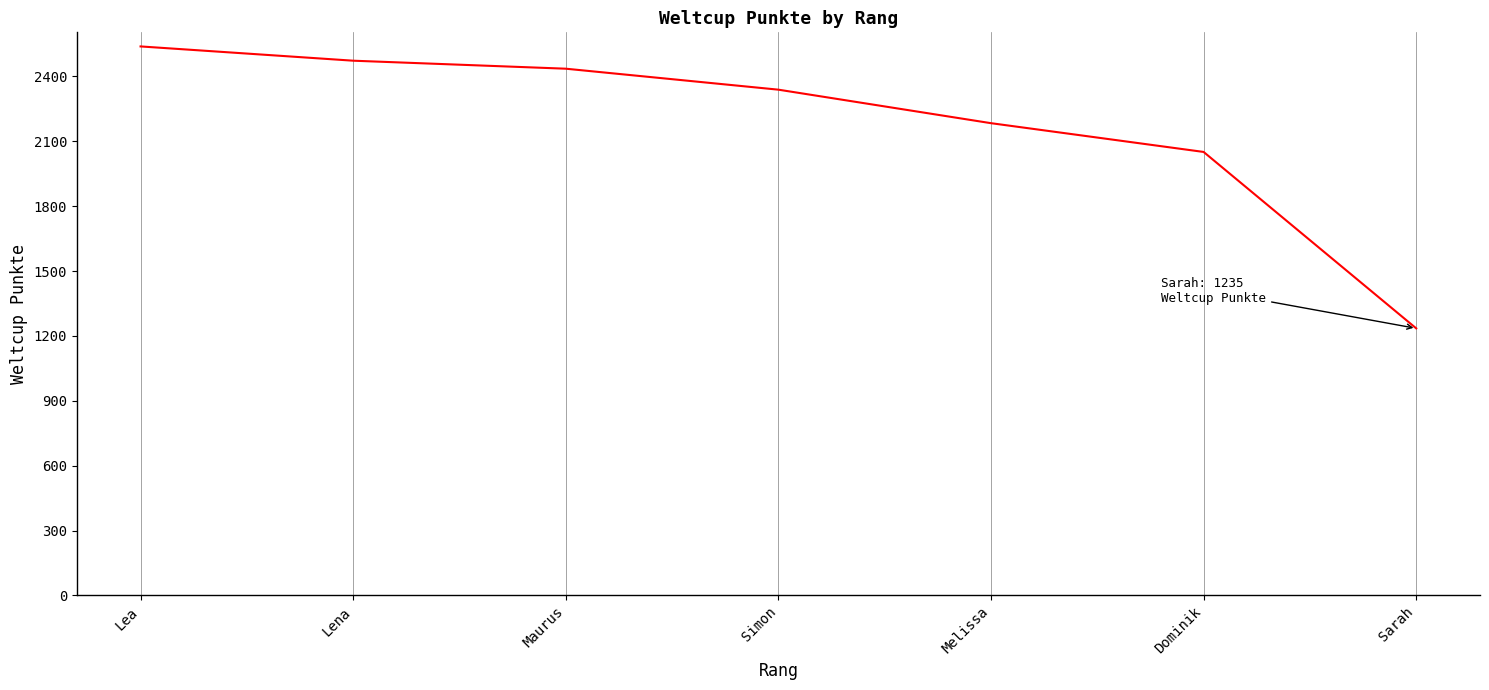

What value does the data have at Lea, to the nearest 50?

2550